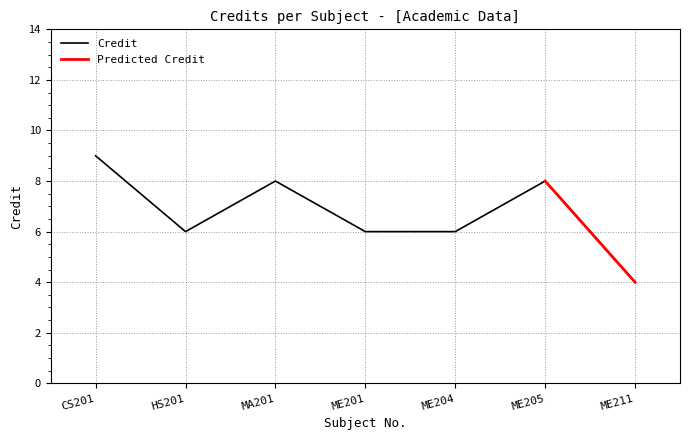

At which label does Credit reach its minimum?

ME211